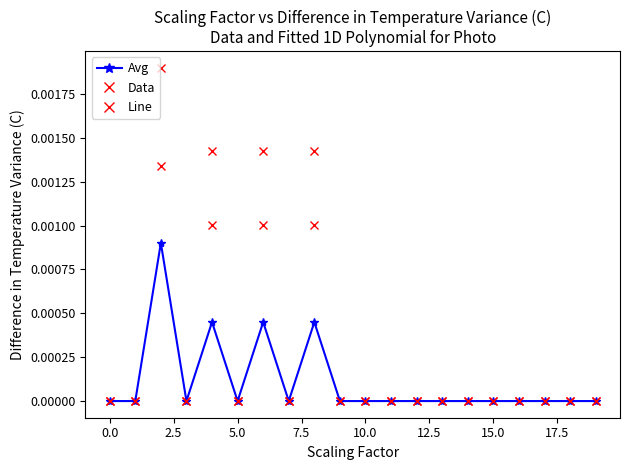

Does the chart have visible grid lines?

No